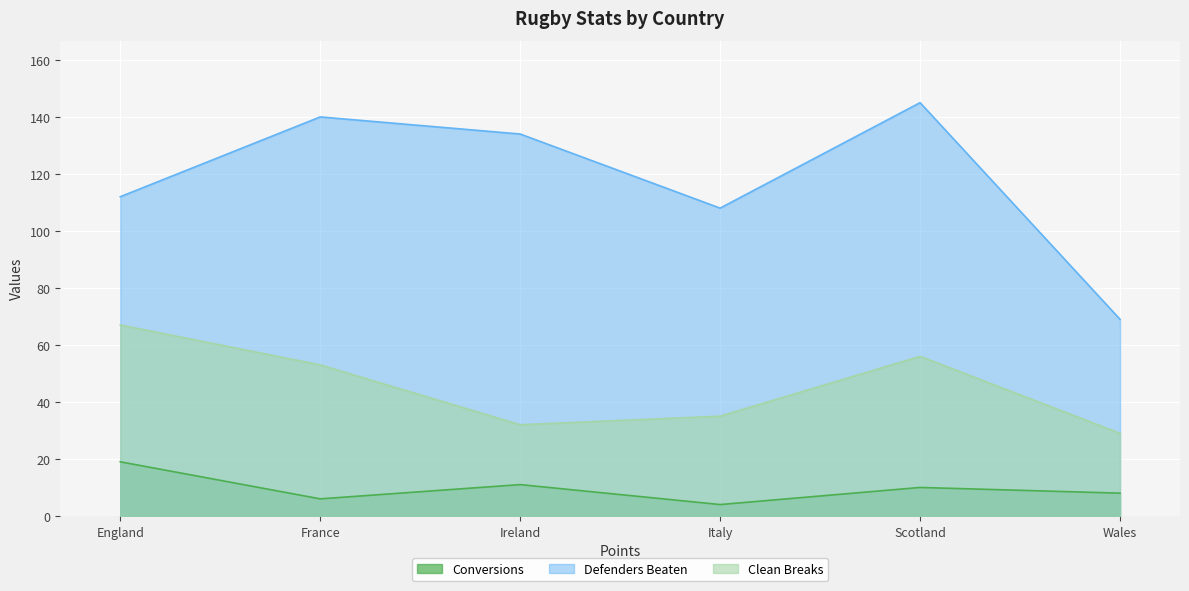

True or false: Defenders Beaten and Clean Breaks cross at least once.

False